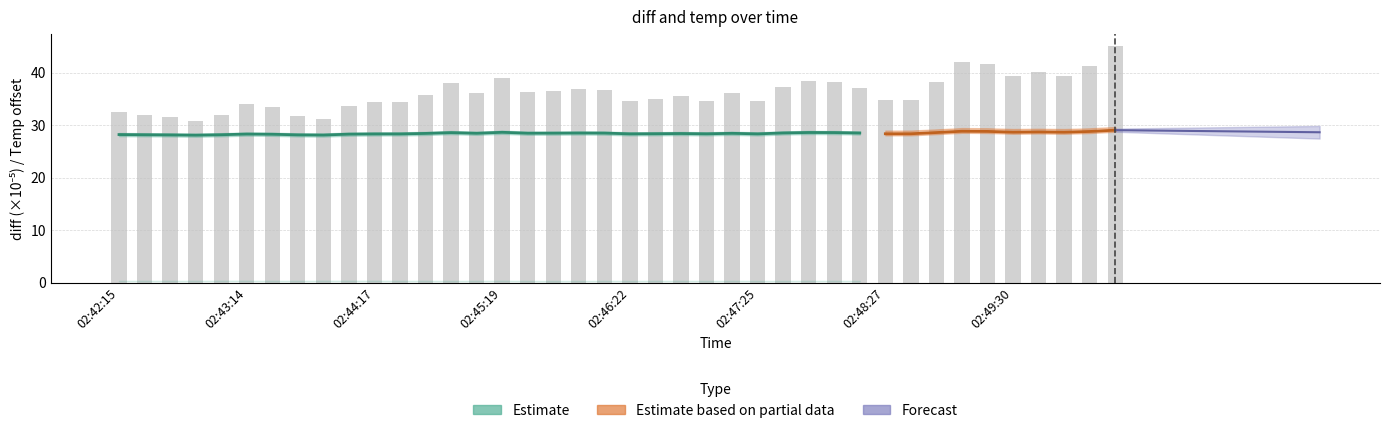

At which category does the chart reach its peak across all series?

39